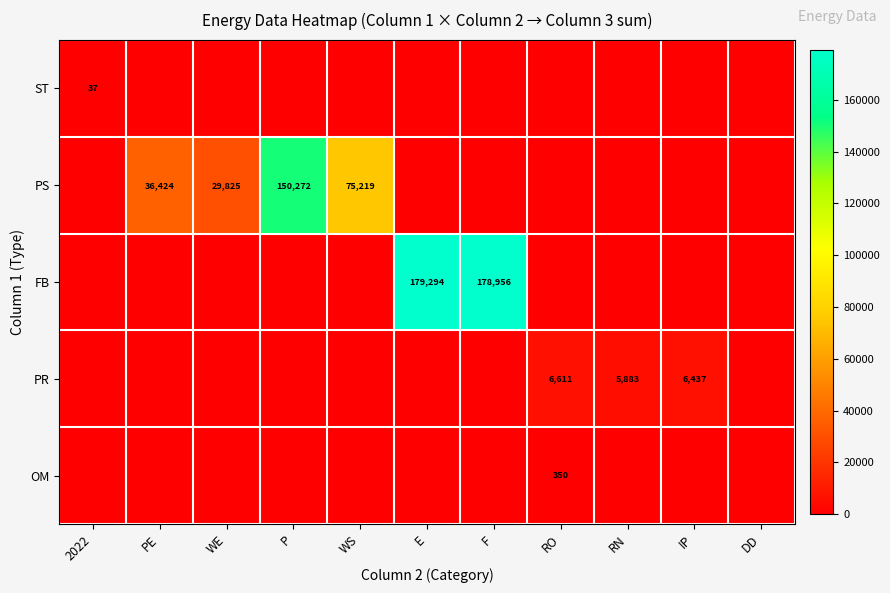

At which category does the chart reach its peak across all series?

E